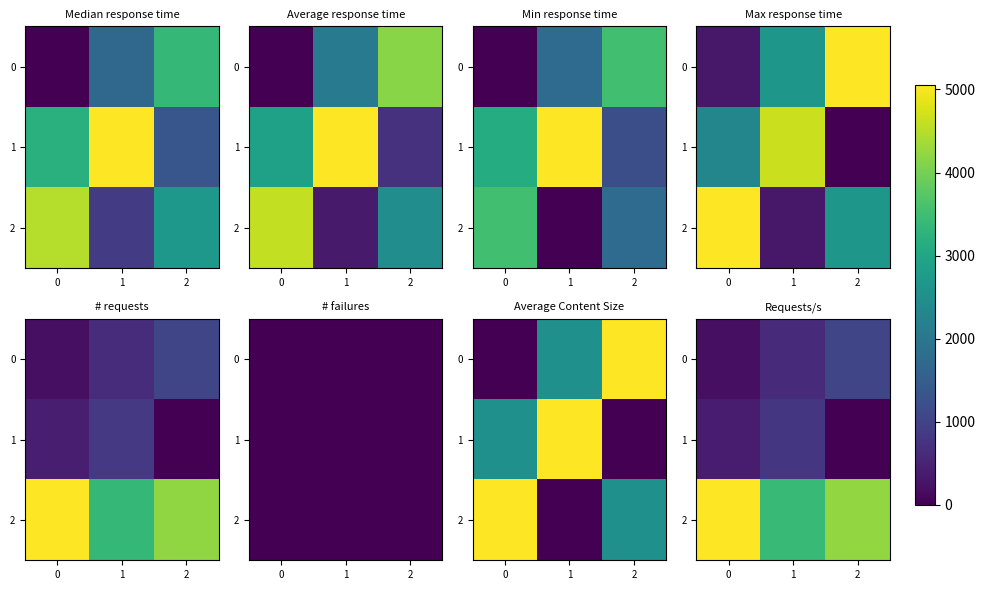

Between 2 and 0, which is larger?

2